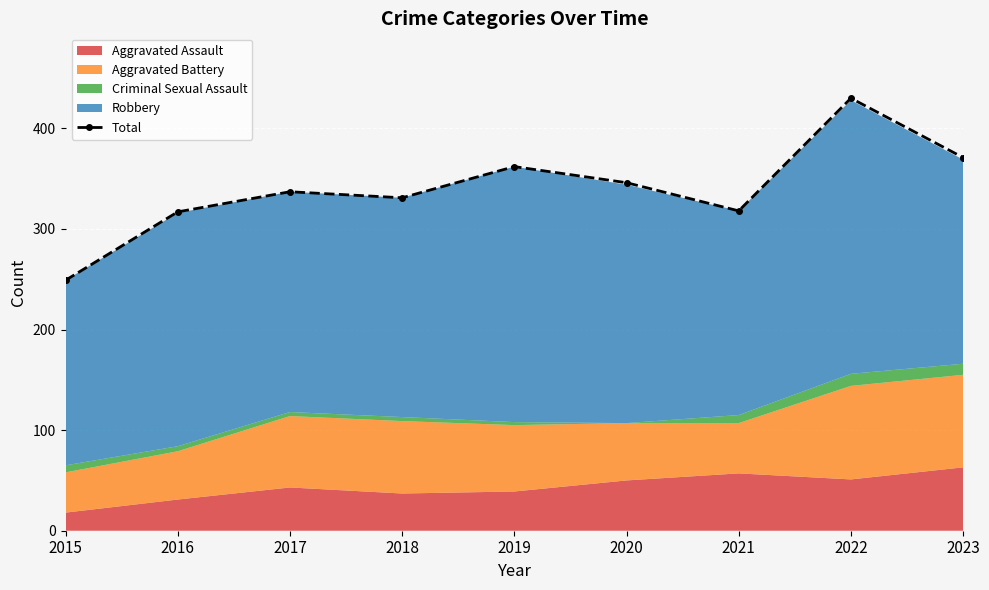

Approximately how many times larger is the value at 2022 compared to 2015?

1.7